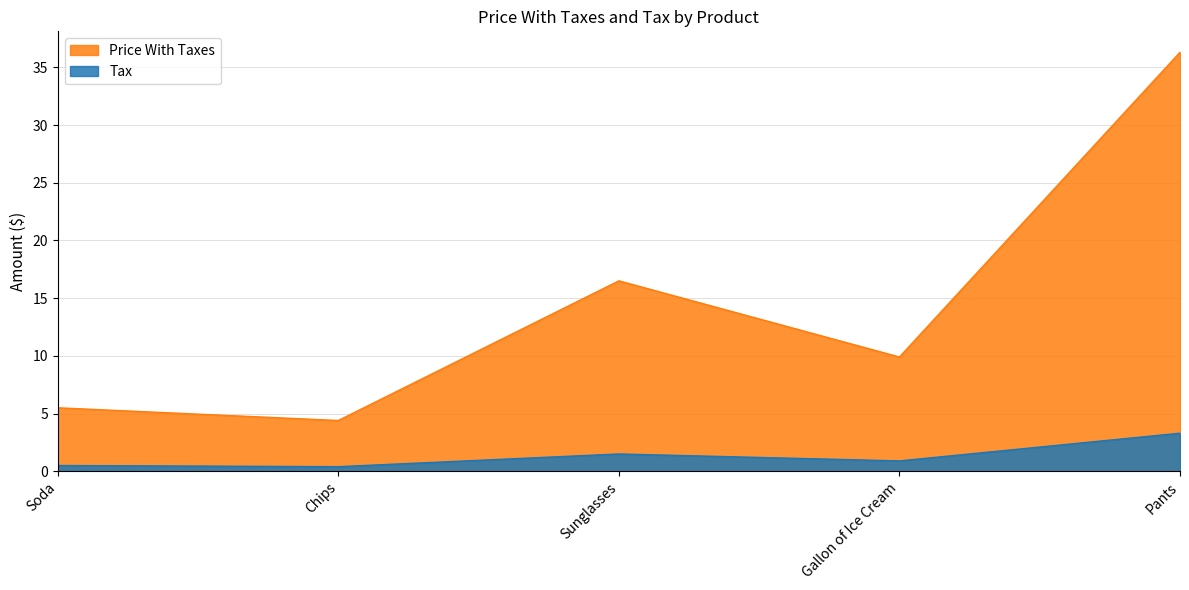

What is the minimum value shown in the chart?

0.4